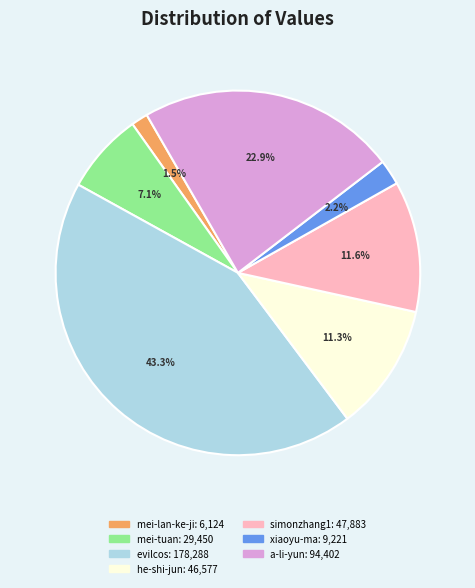

Does any single category account for the majority?

No